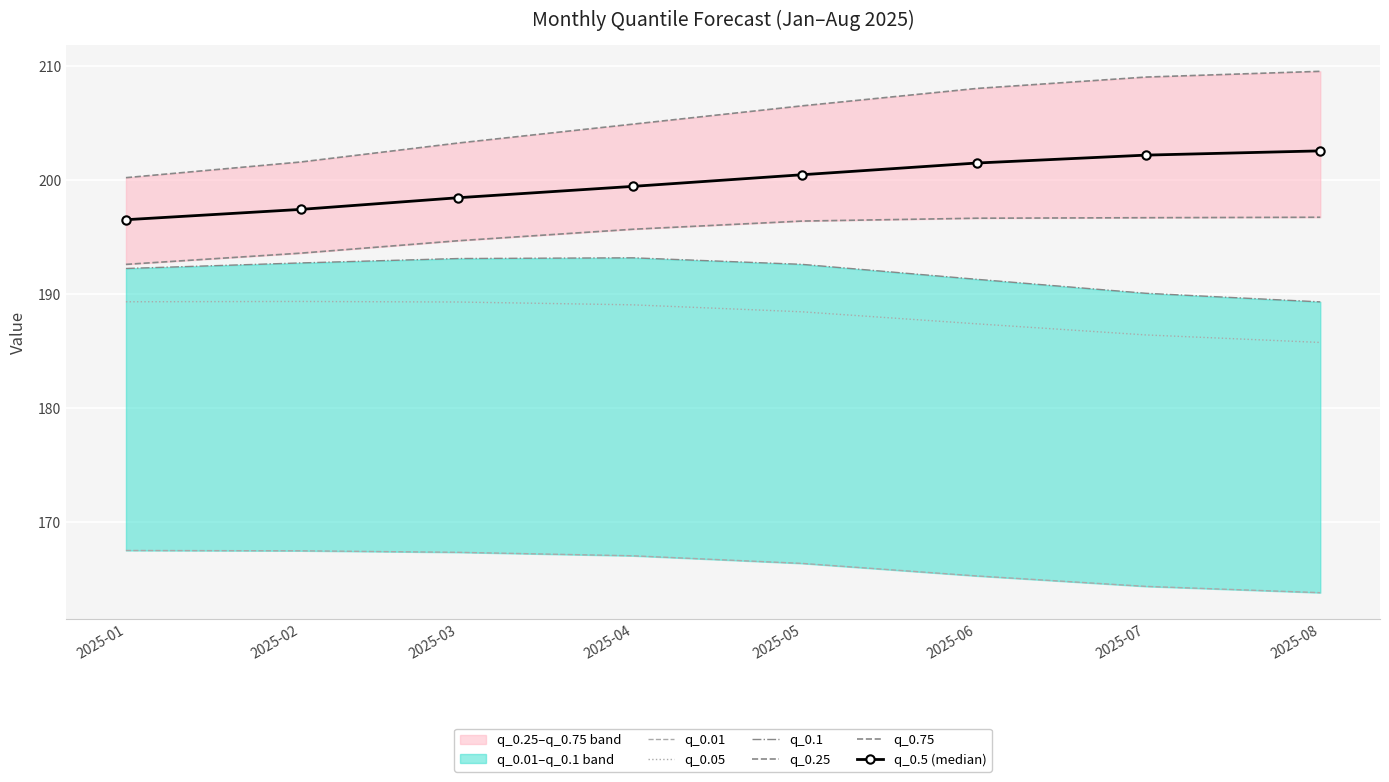

What is the minimum value shown in the chart?

163.8